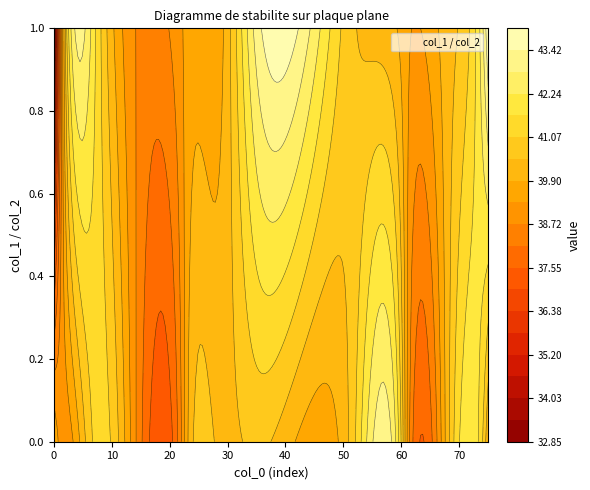

Is it true that 0 equals 38.9 at 23?

False